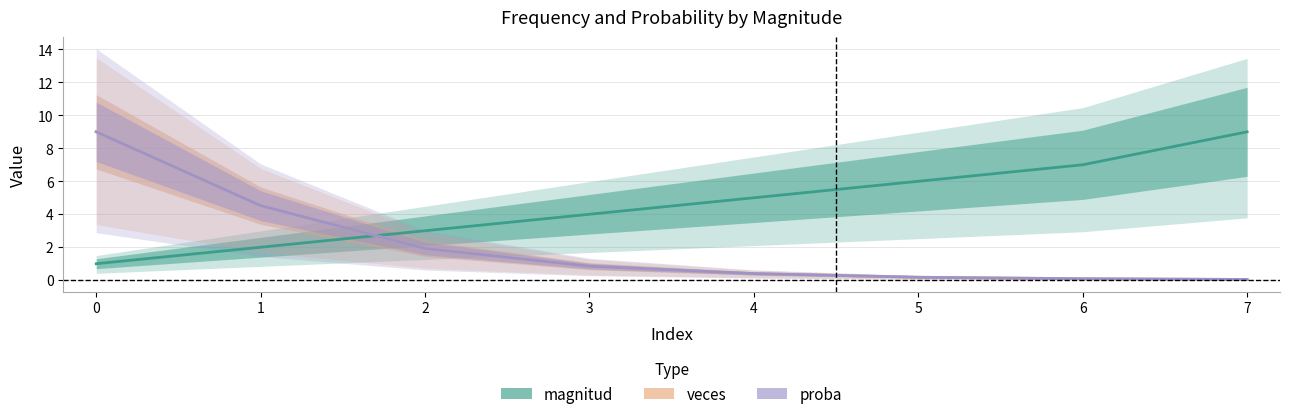

What is the average value of the magnitud series?

4.6